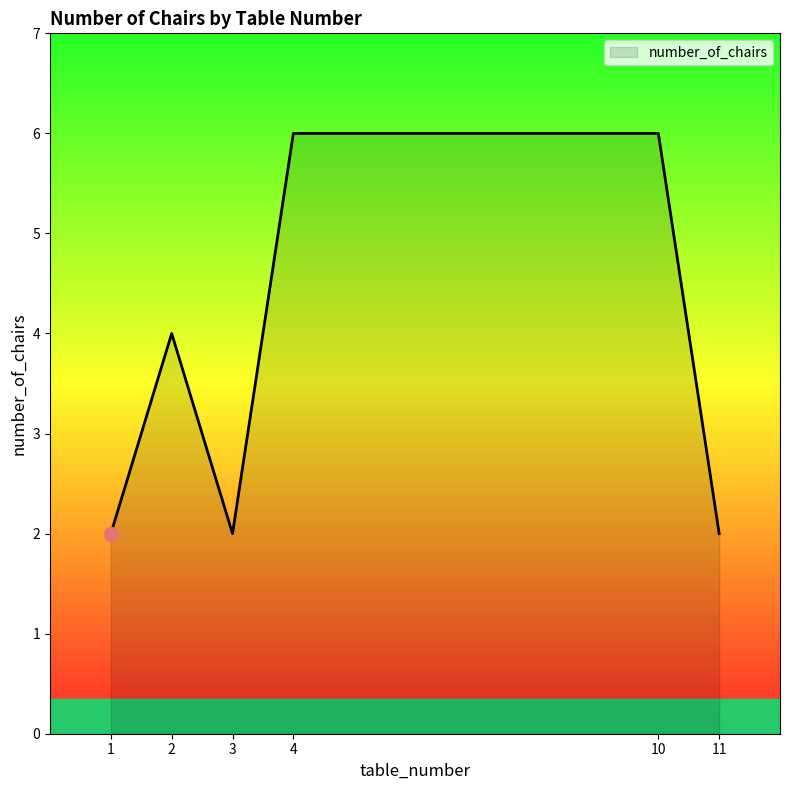

What is the average value?

4